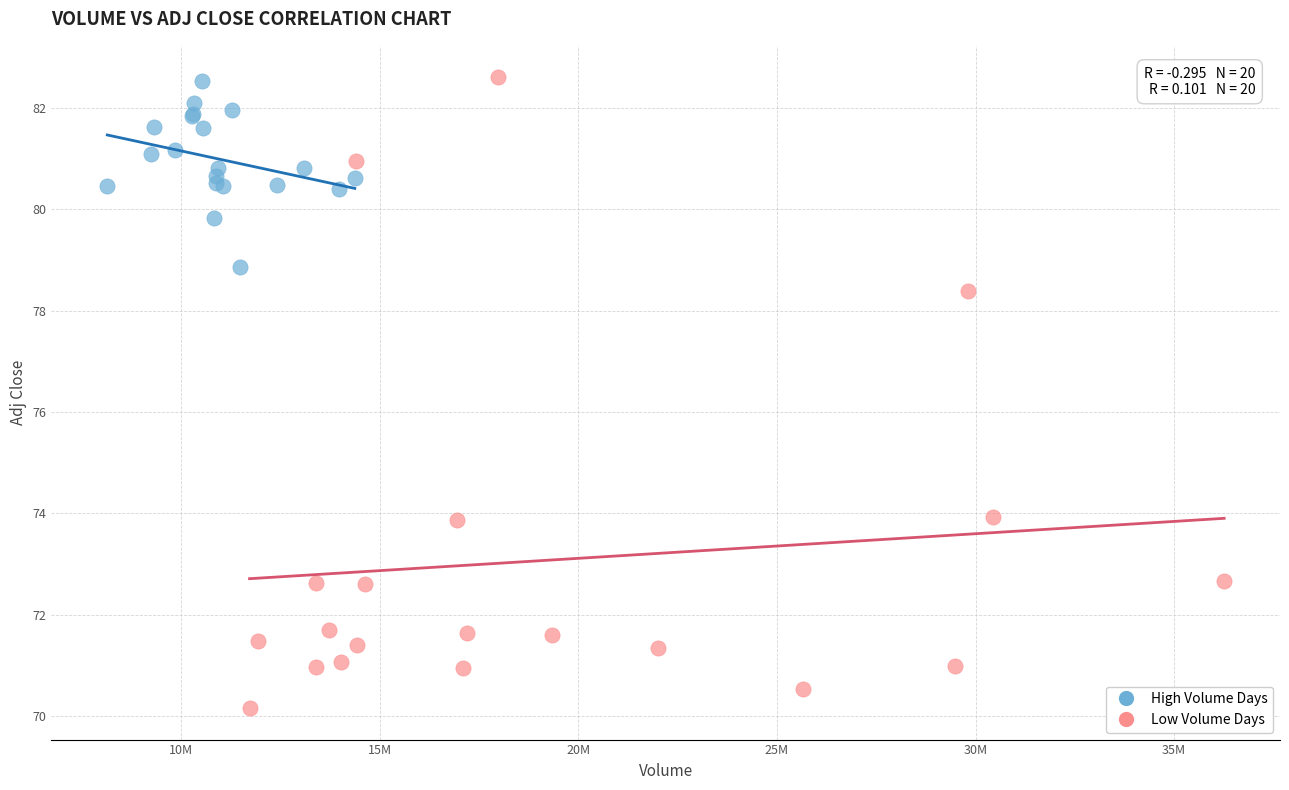

Which series has the widest spread of Y values?

Low Volume Days